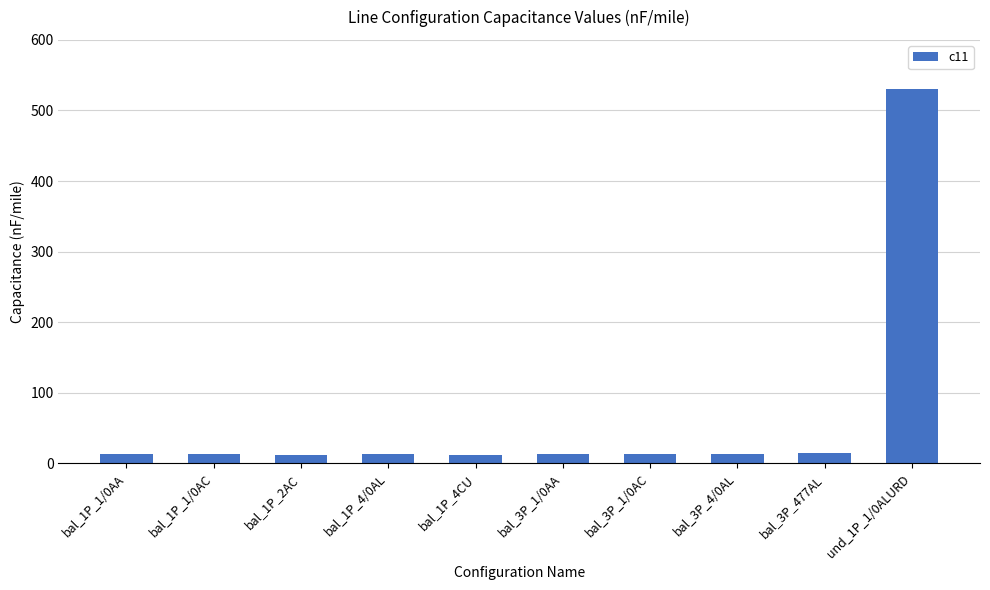

What is the difference between the maximum and minimum values?

518.4